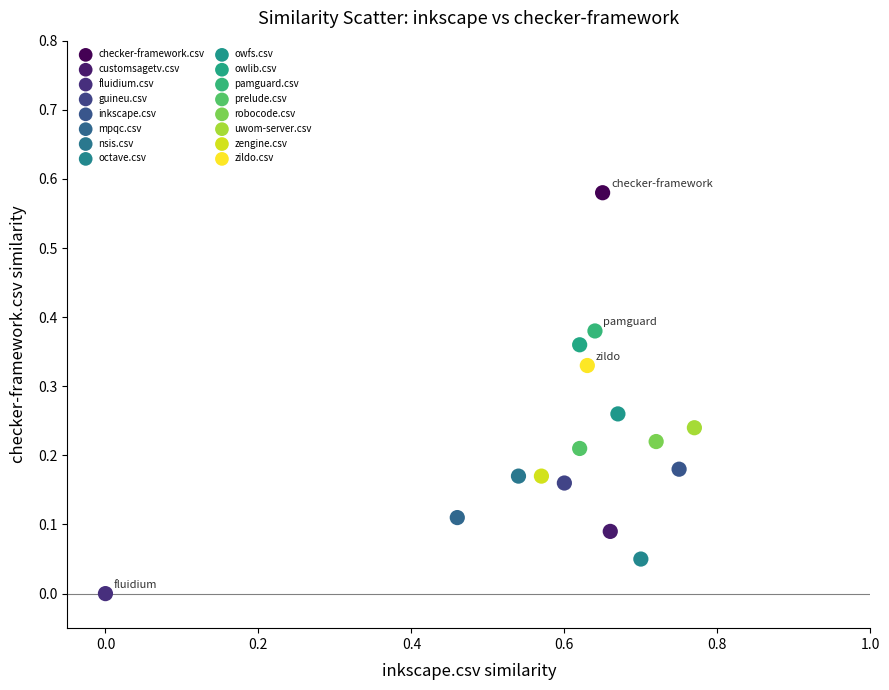

Which series reaches the maximum Y coordinate?

checker-framework.csv